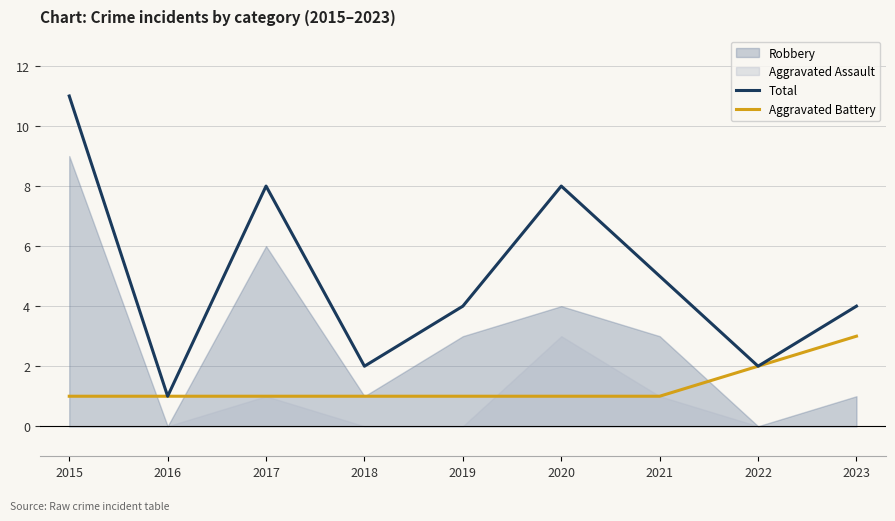

Which category has the highest value in the Aggravated Battery series?

2023